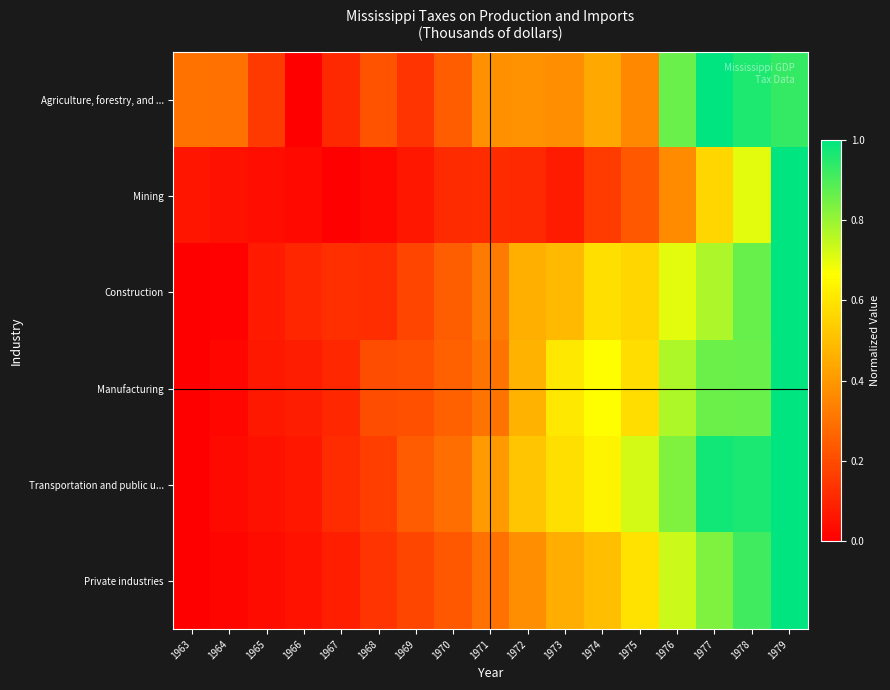

Reading right to left, extract all data points from this chart.

Agriculture, forestry, and ...: 1979=0.9	1978=1.0	1977=1.0	1976=0.9	1975=0.4	1974=0.4	1973=0.4	1972=0.4	1971=0.4	1970=0.2	1969=0.1	1968=0.2	1967=0.1	1966=0.0	1965=0.2	1964=0.3	1963=0.3
Mining: 1979=1.0	1978=0.7	1977=0.6	1976=0.4	1975=0.2	1974=0.2	1973=0.1	1972=0.1	1971=0.1	1970=0.1	1969=0.1	1968=0.0	1967=0.0	1966=0.0	1965=0.0	1964=0.0	1963=0.1
Construction: 1979=1.0	1978=0.9	1977=0.8	1976=0.7	1975=0.6	1974=0.6	1973=0.5	1972=0.5	1971=0.3	1970=0.2	1969=0.2	1968=0.1	1967=0.1	1966=0.1	1965=0.1	1964=0.0	1963=0.0
Manufacturing: 1979=1.0	1978=0.9	1977=0.9	1976=0.8	1975=0.6	1974=0.7	1973=0.6	1972=0.5	1971=0.3	1970=0.3	1969=0.2	1968=0.2	1967=0.1	1966=0.1	1965=0.1	1964=0.0	1963=0.0
Transportation and public u...: 1979=1.0	1978=1.0	1977=1.0	1976=0.8	1975=0.7	1974=0.6	1973=0.6	1972=0.5	1971=0.4	1970=0.3	1969=0.2	1968=0.2	1967=0.1	1966=0.1	1965=0.0	1964=0.0	1963=0.0
Private industries: 1979=1.0	1978=0.9	1977=0.8	1976=0.7	1975=0.6	1974=0.5	1973=0.5	1972=0.4	1971=0.3	1970=0.2	1969=0.2	1968=0.1	1967=0.1	1966=0.1	1965=0.0	1964=0.0	1963=0.0